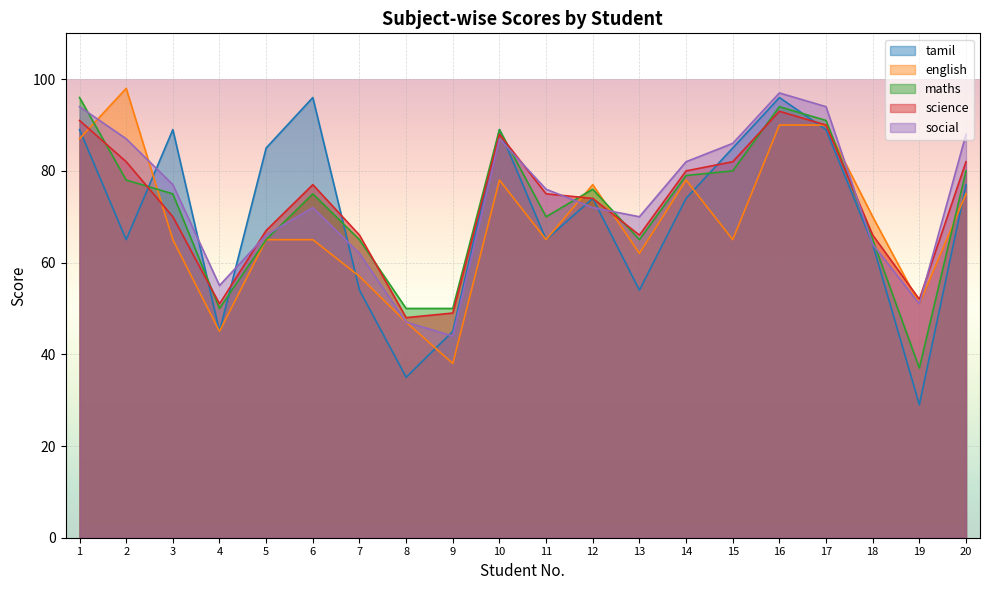

True or false: science and english cross at least once.

True